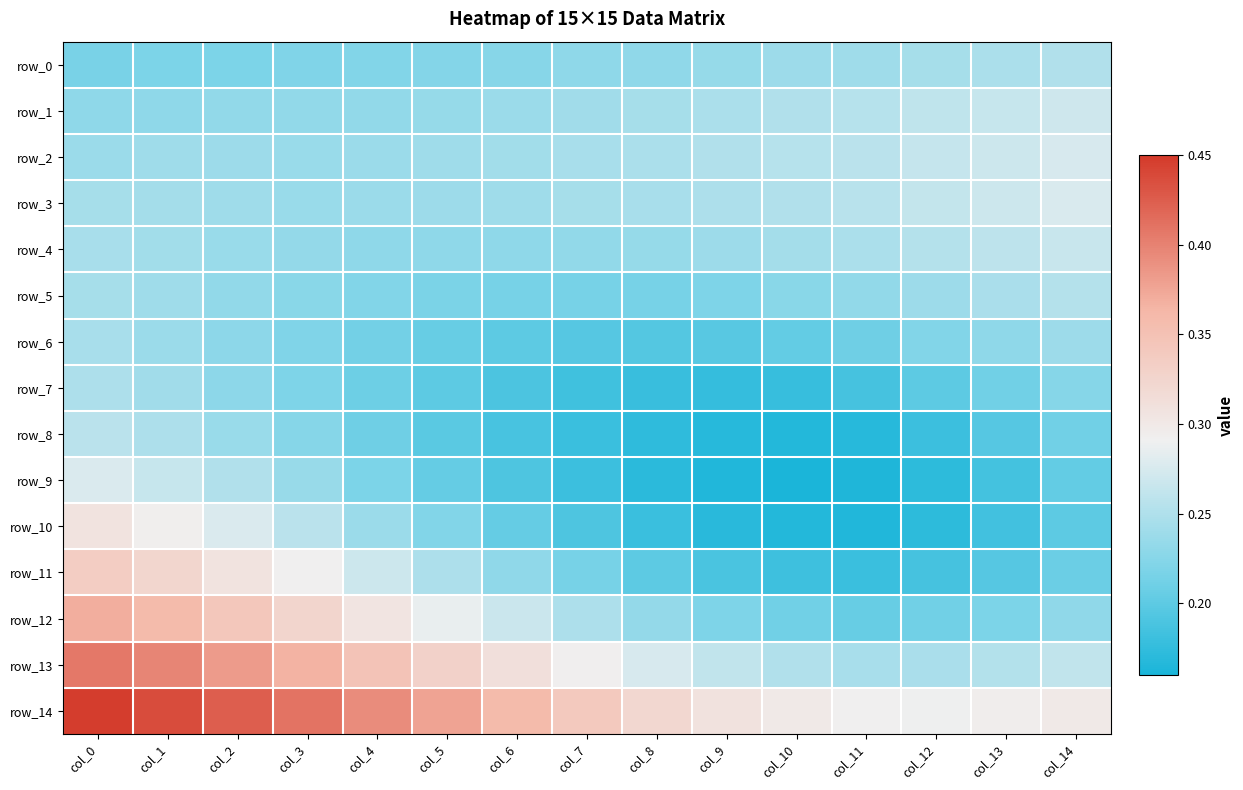

How many series are shown in this chart?

15